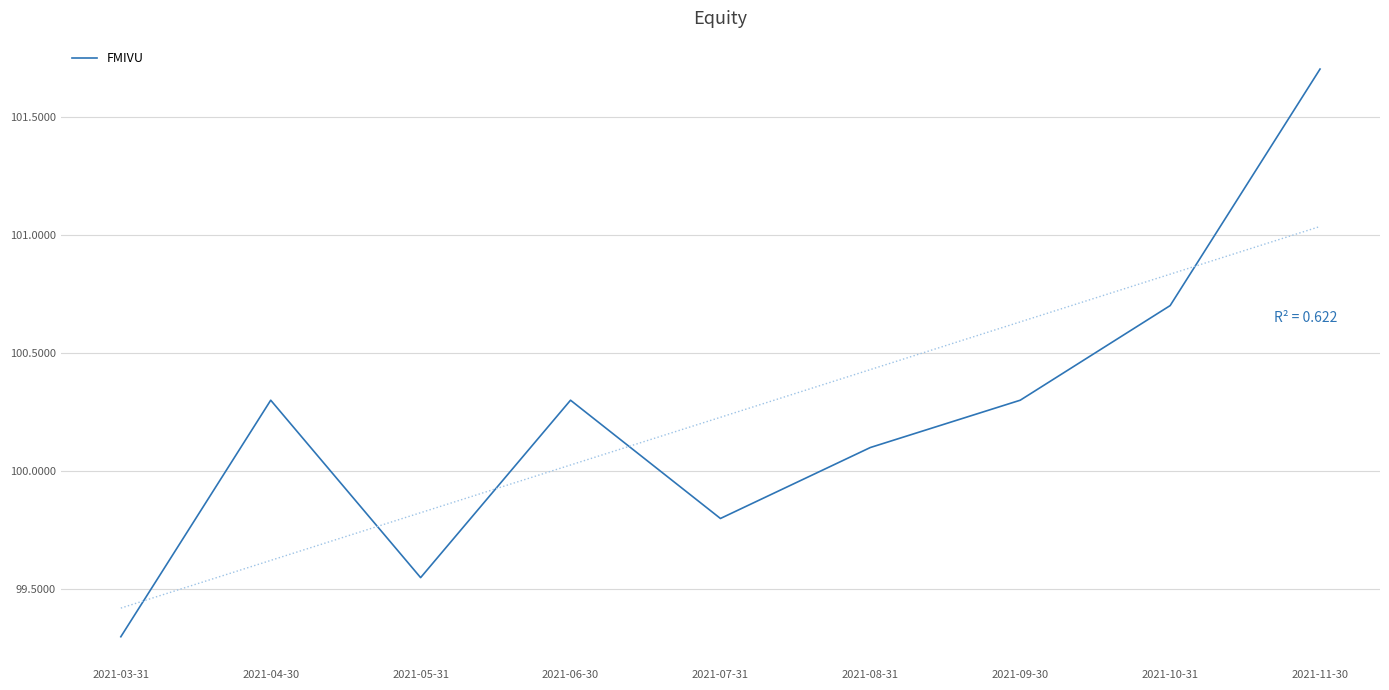

What position from the left is 2021-10-31?

8